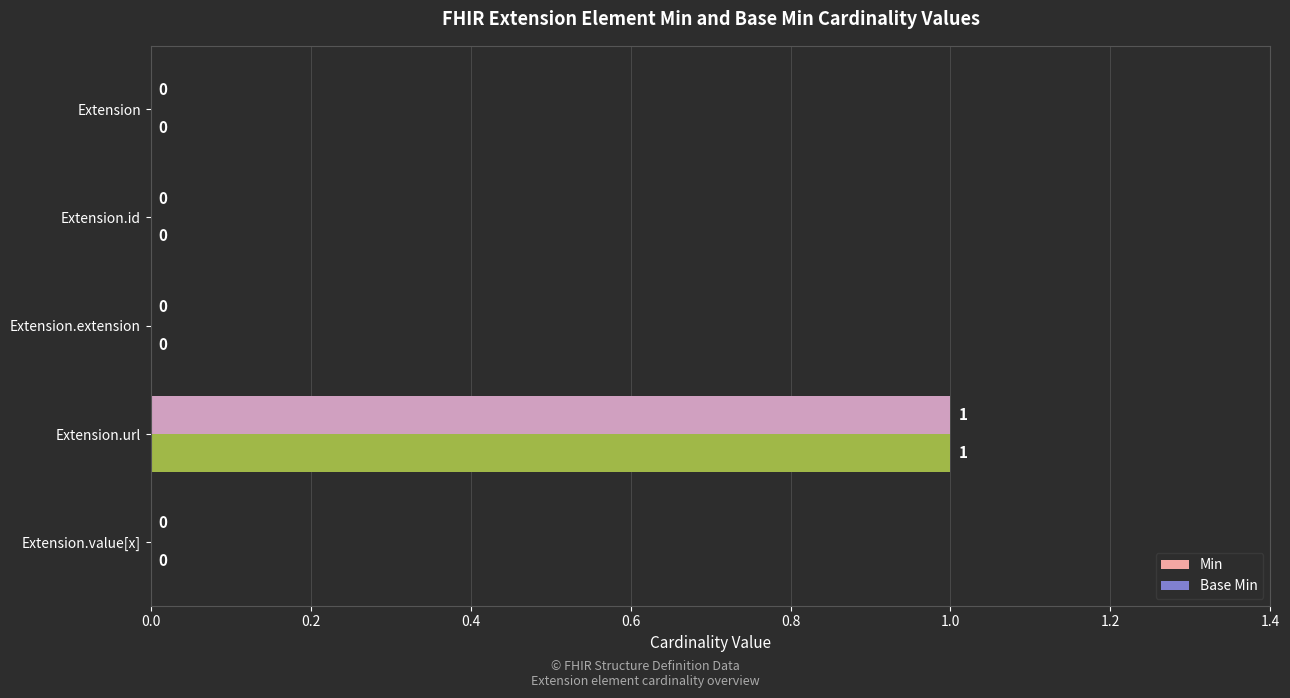

How many Min values are between 0 and 1?

5